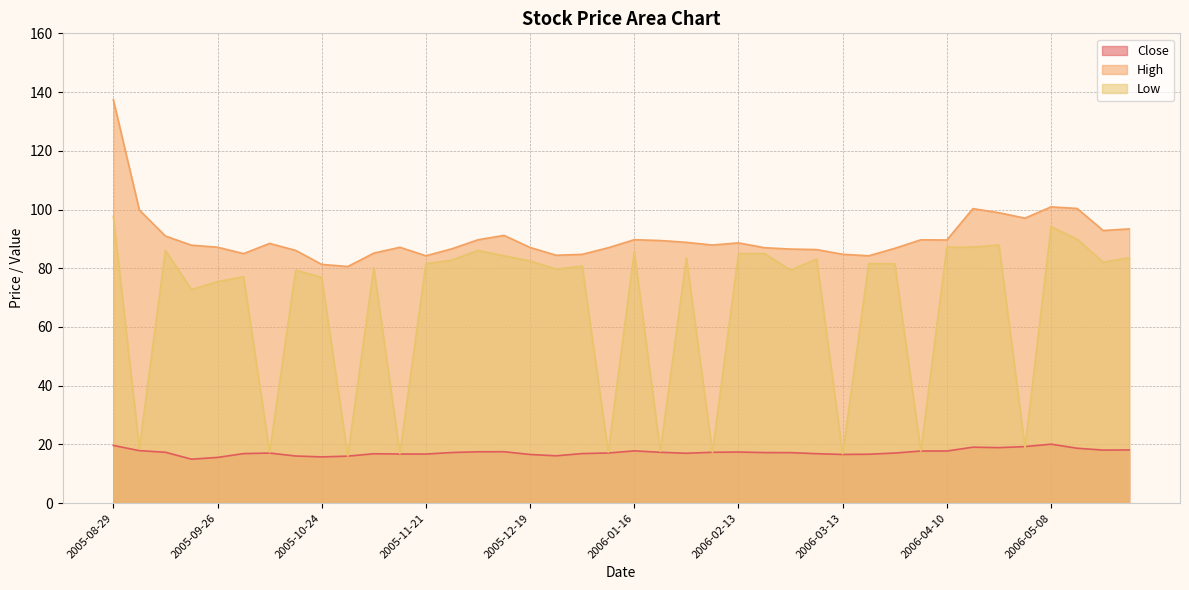

Where does the High series first go above 87?

2005-08-29